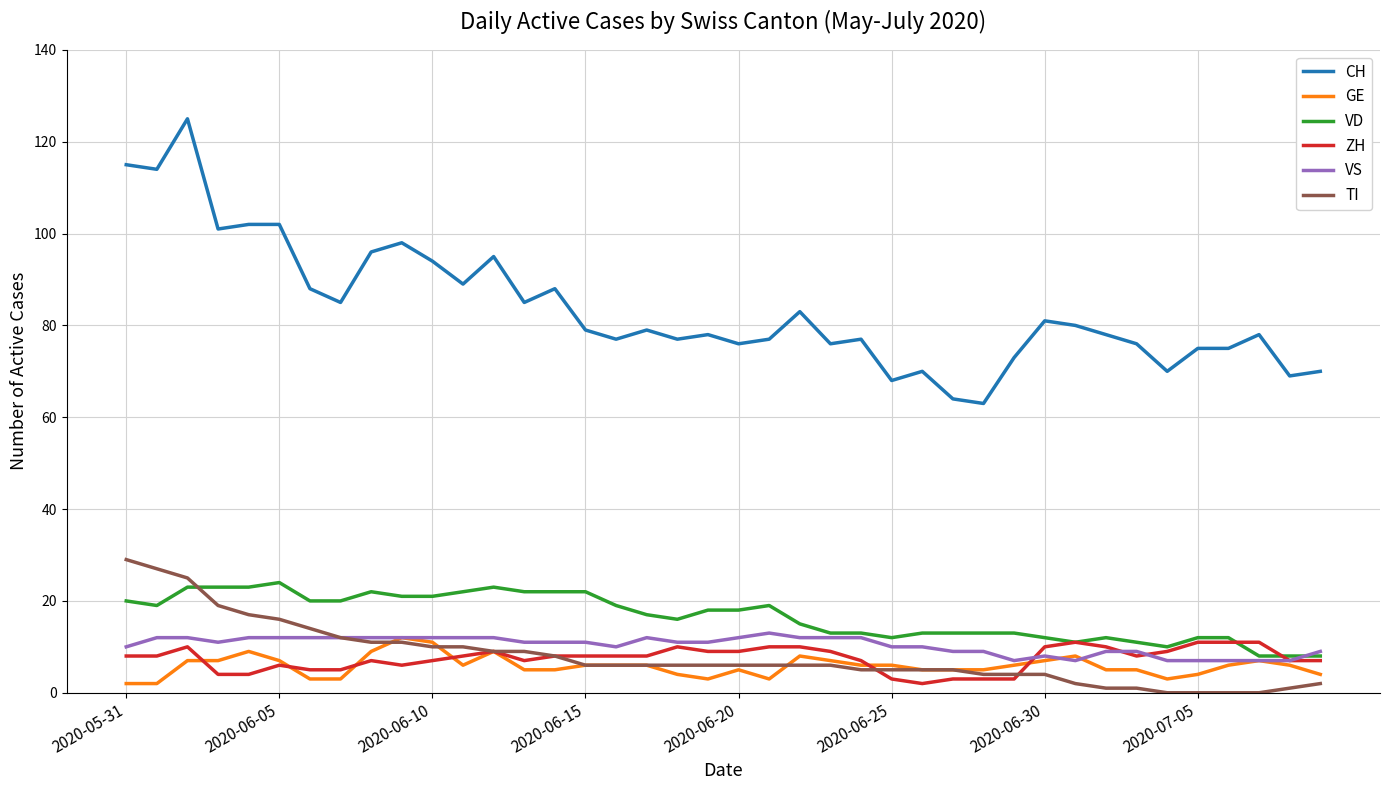

What is the maximum value for VD?

24